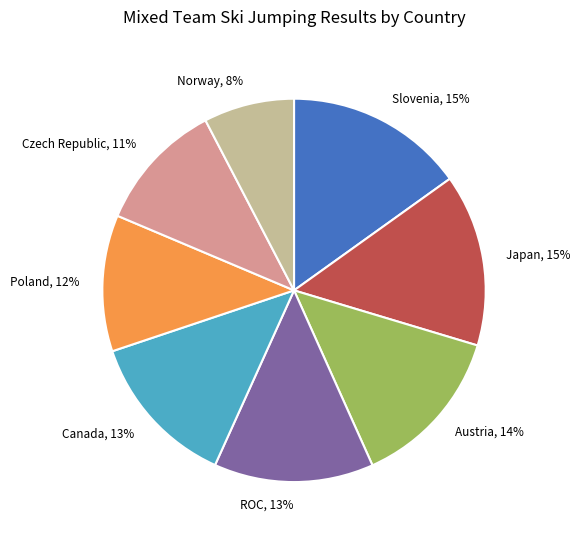

How many segments does this pie chart have?

8